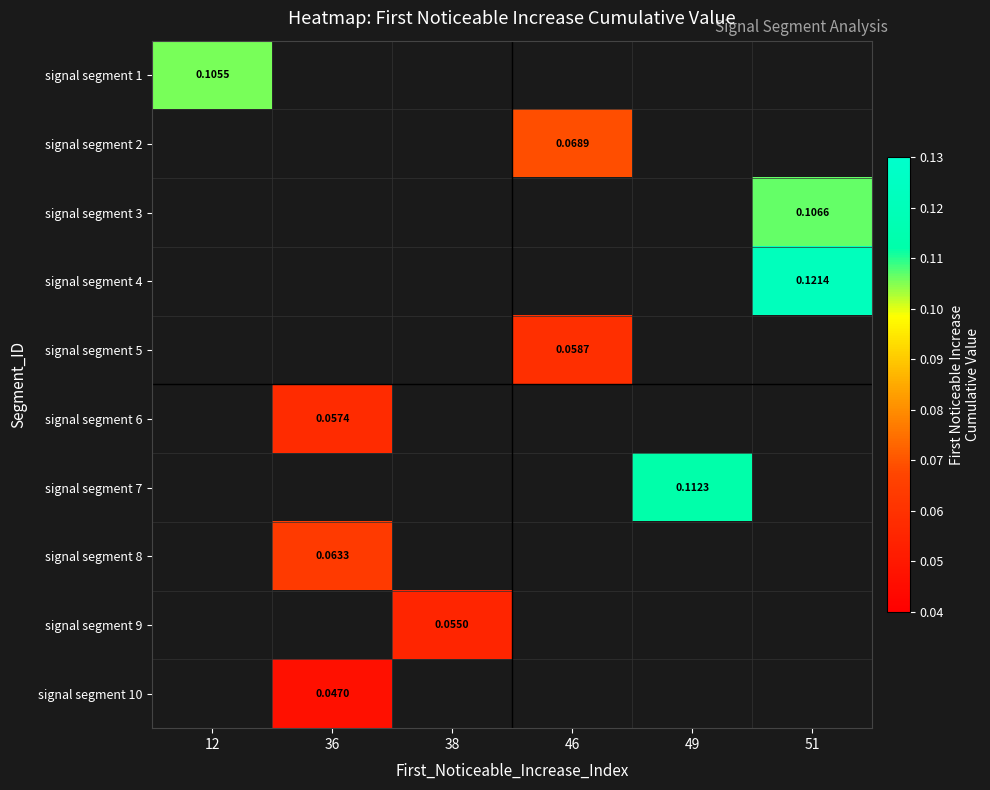

Which has a higher value, 36 or 51?

51